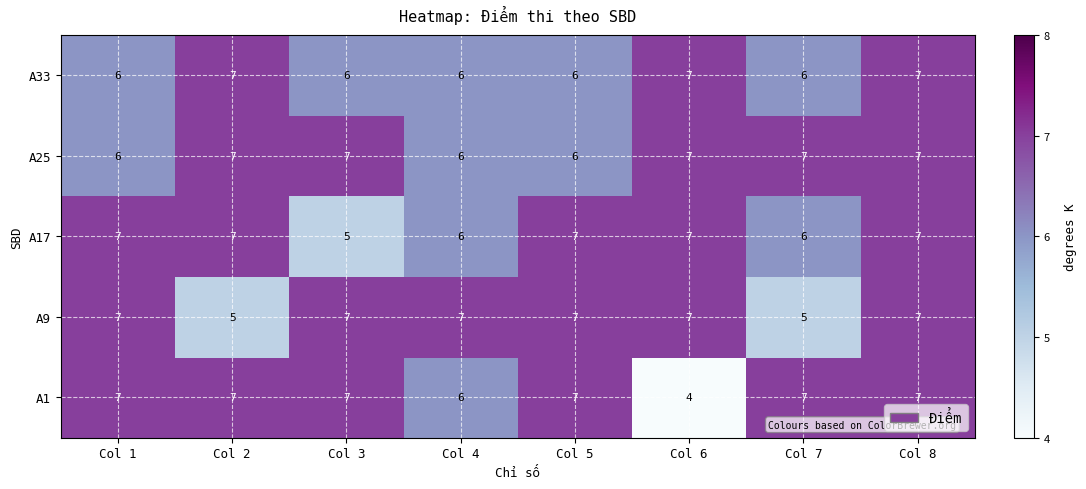

True or false: A33 has a value of 6 at Col 3.

True